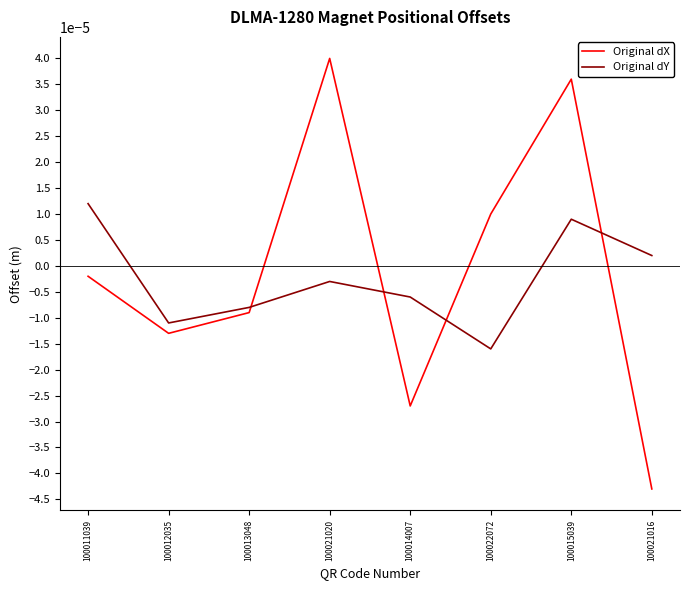

In Original dX, how many points are lower than both neighbors (excluding endpoints)?

2